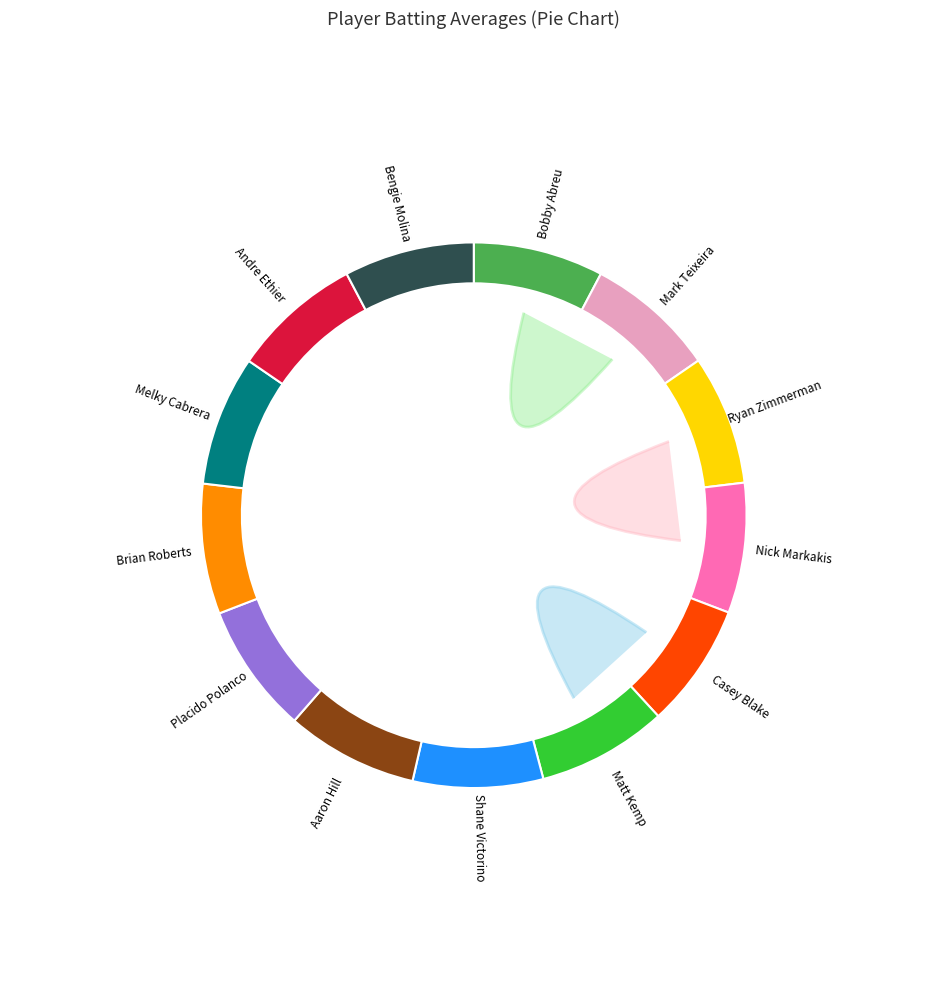

Count the number of slices in the pie.

13